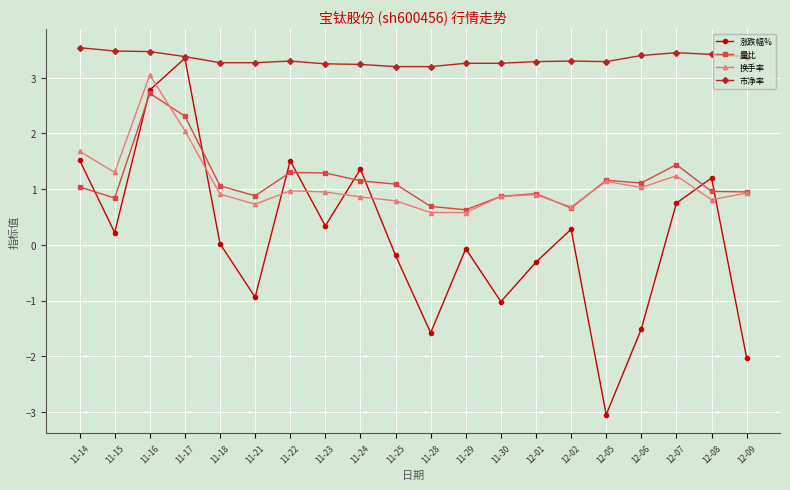

Does the chart have visible grid lines?

Yes